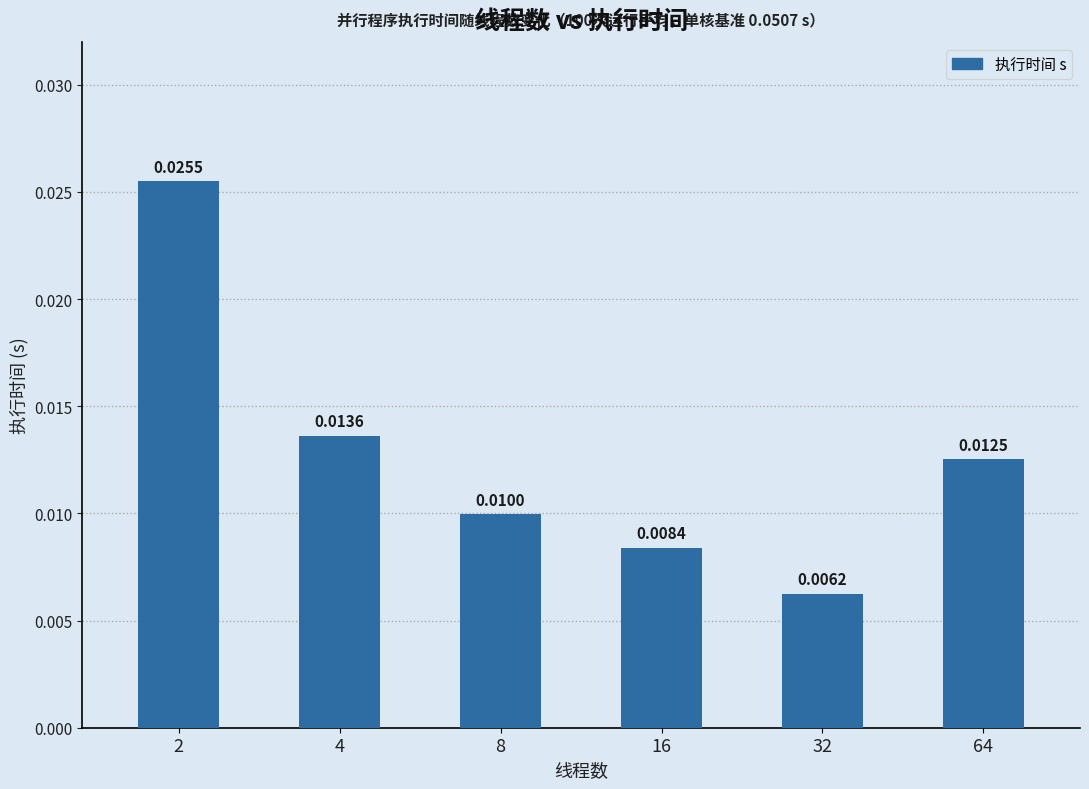

Between 16 and 64, which is larger?

64